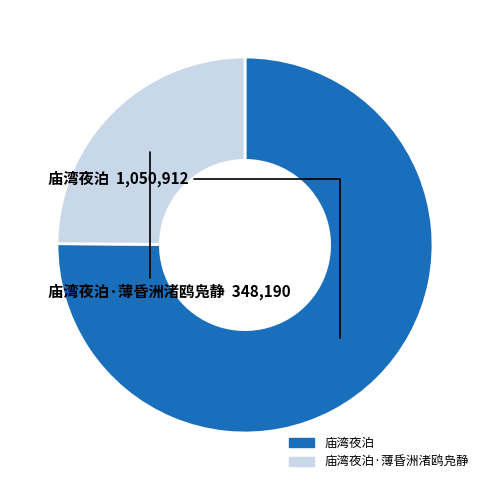

Is there a majority slice in this chart?

Yes